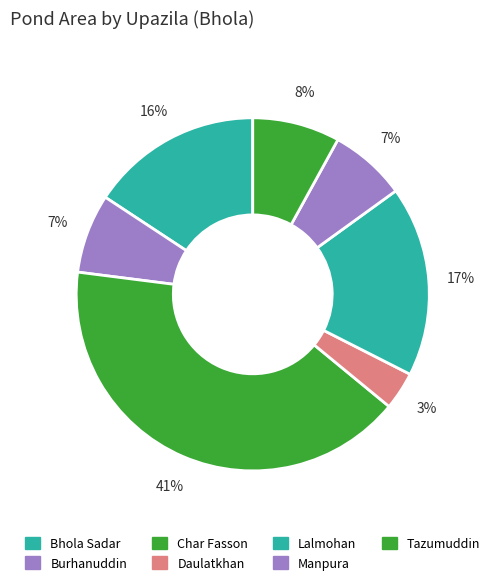

Rank the categories by value from highest to lowest.

Char Fasson, Lalmohan, Bhola Sadar, Tazumuddin, Burhanuddin, Manpura, Daulatkhan